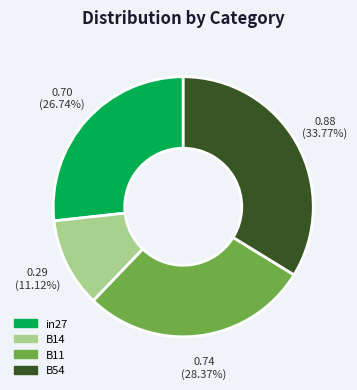

Does any single category account for the majority?

No